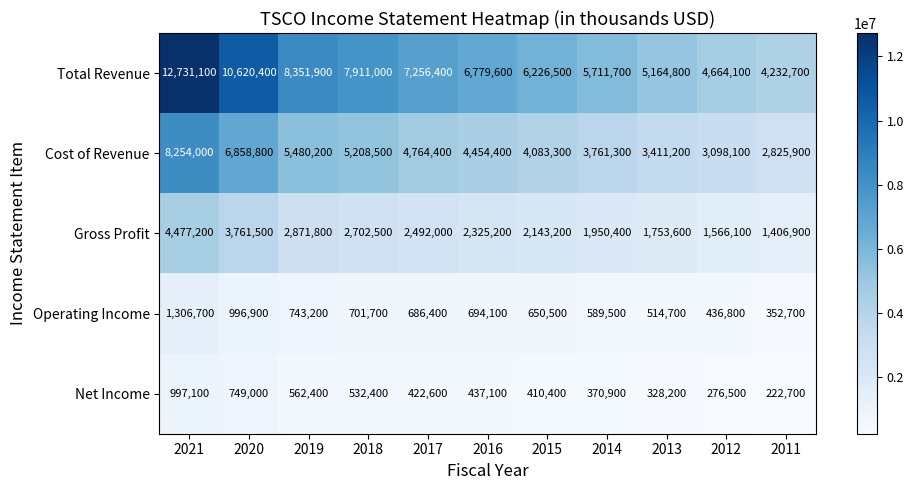

Is it true that Gross Profit equals 1753600 at 2013?

True